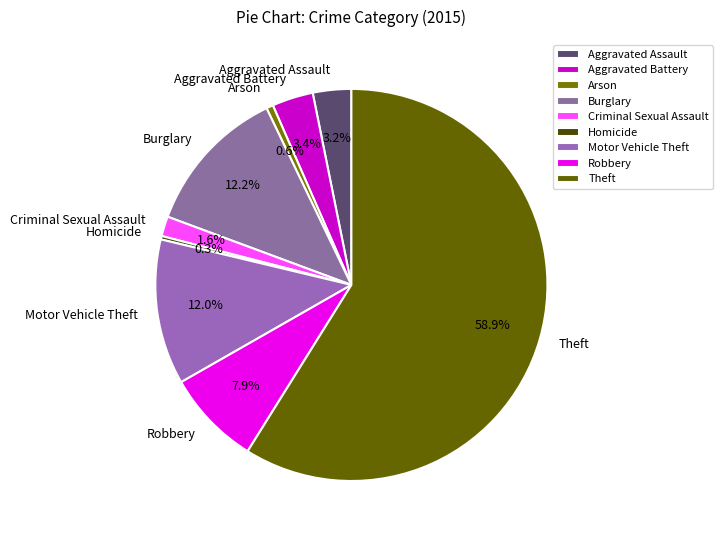

Is Theft the majority of the pie?

Yes